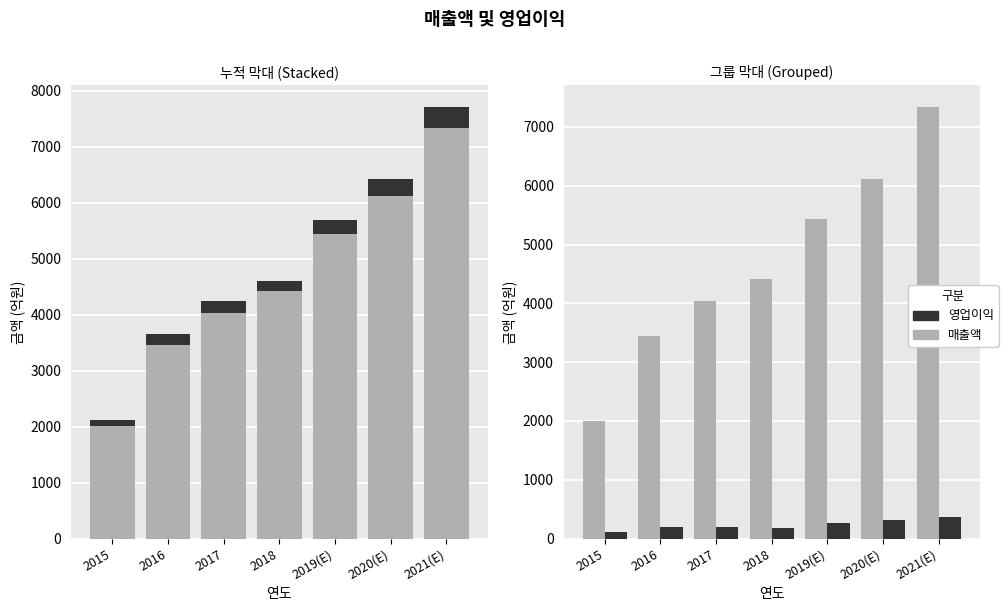

Which series has the largest range (max minus min)?

매출액